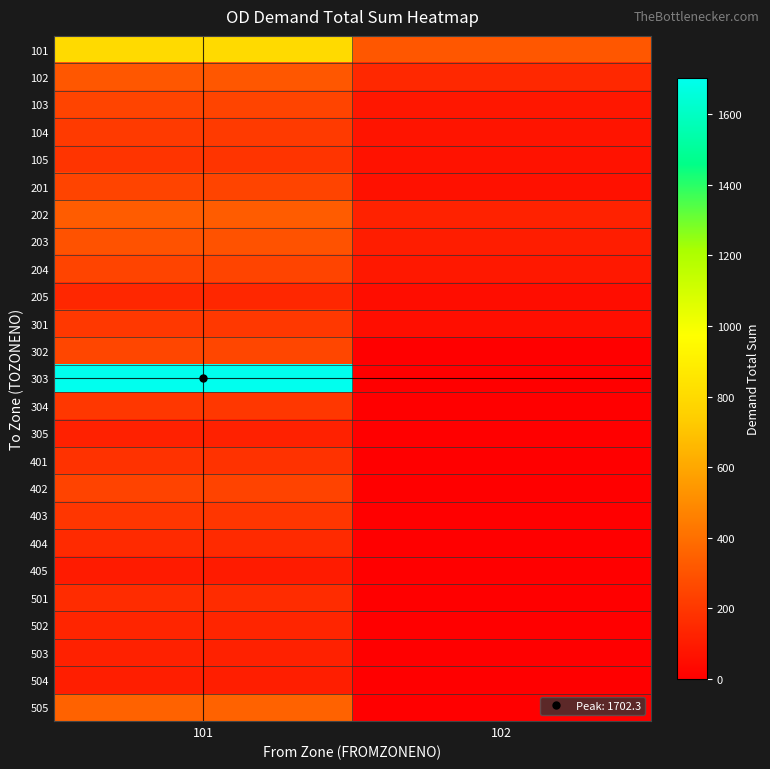

What is the spread (max minus min) of values at 102?

312.7